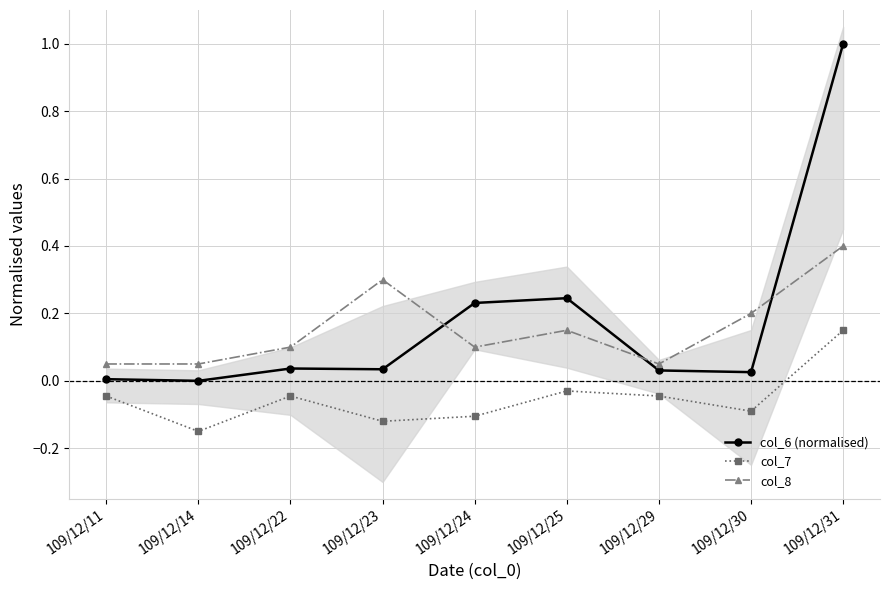

Which series has the largest range (max minus min)?

col_6 (normalised)